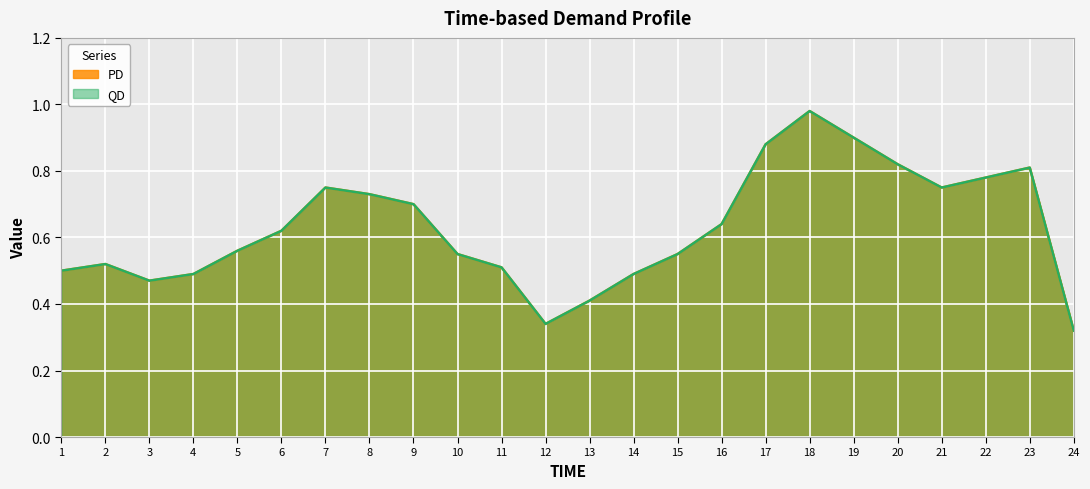

How many categories are shown in the chart?

24